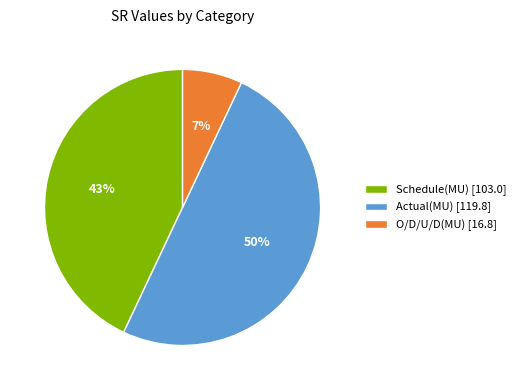

Do Actual(MU) [119.8] and O/D/U/D(MU) [16.8] together represent more than half of the pie?

Yes